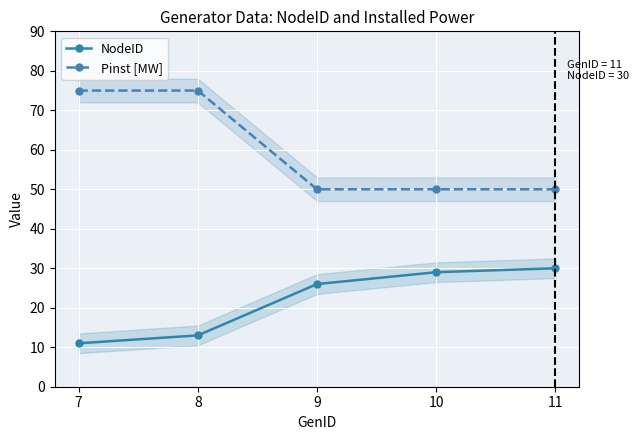

Which series has the largest total across all categories?

Pinst [MW]